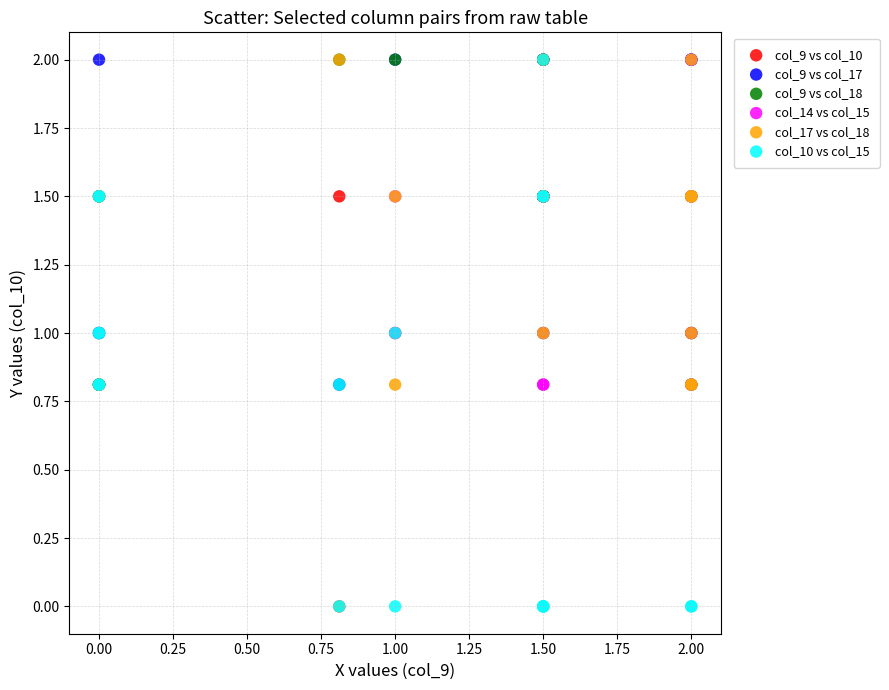

What are all the series names shown in the legend?

col_9 vs col_10, col_9 vs col_17, col_9 vs col_18, col_14 vs col_15, col_17 vs col_18, col_10 vs col_15